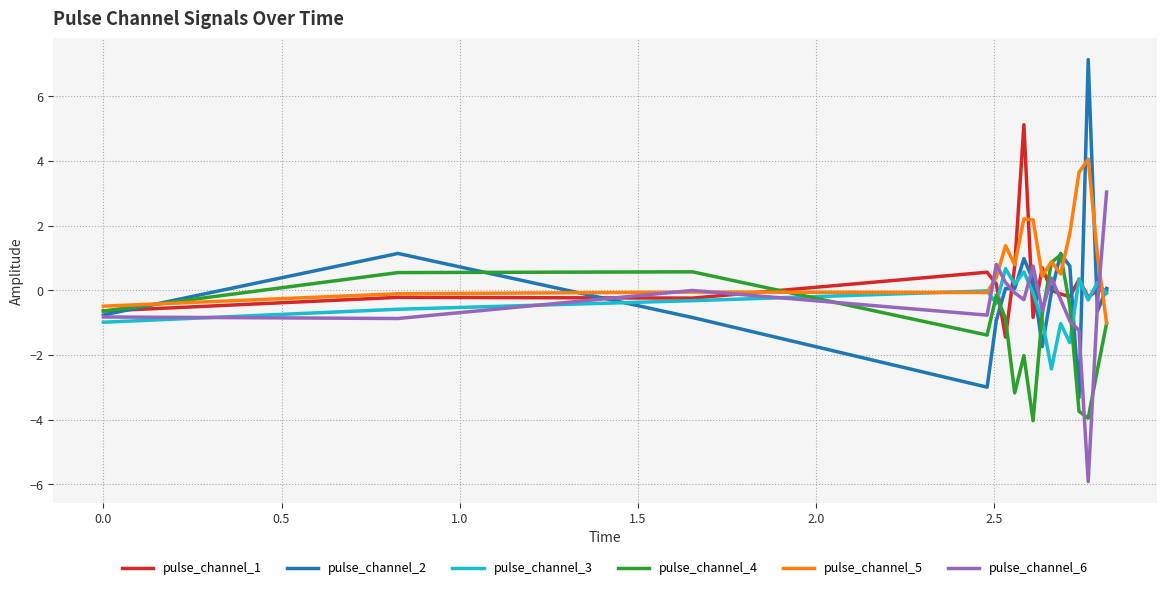

True or false: pulse_channel_6 and pulse_channel_1 intersect in this chart.

True